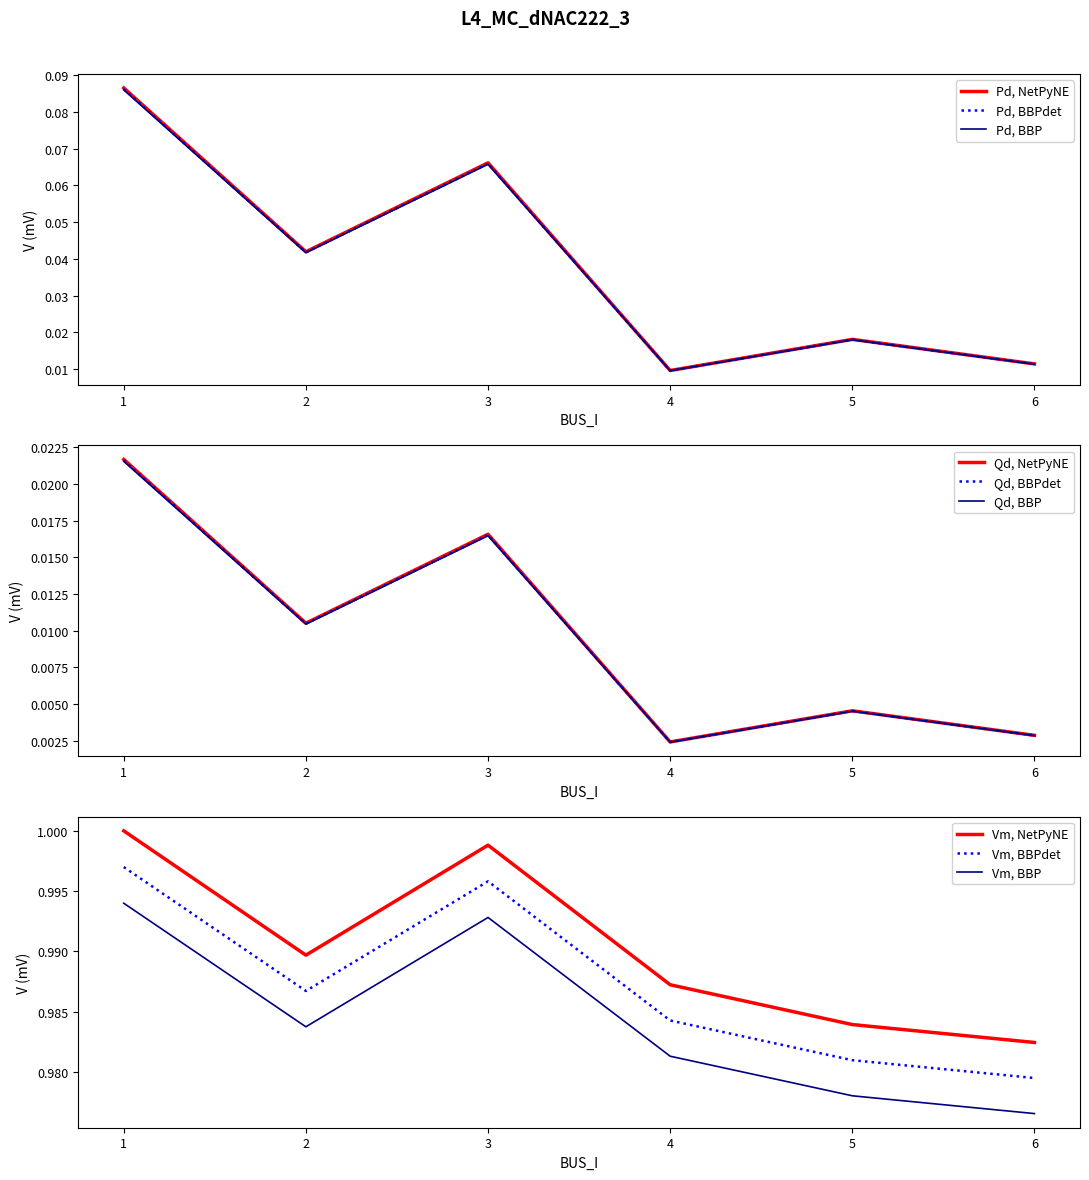

True or false: Qd has a value of 0.1 at 3.

False